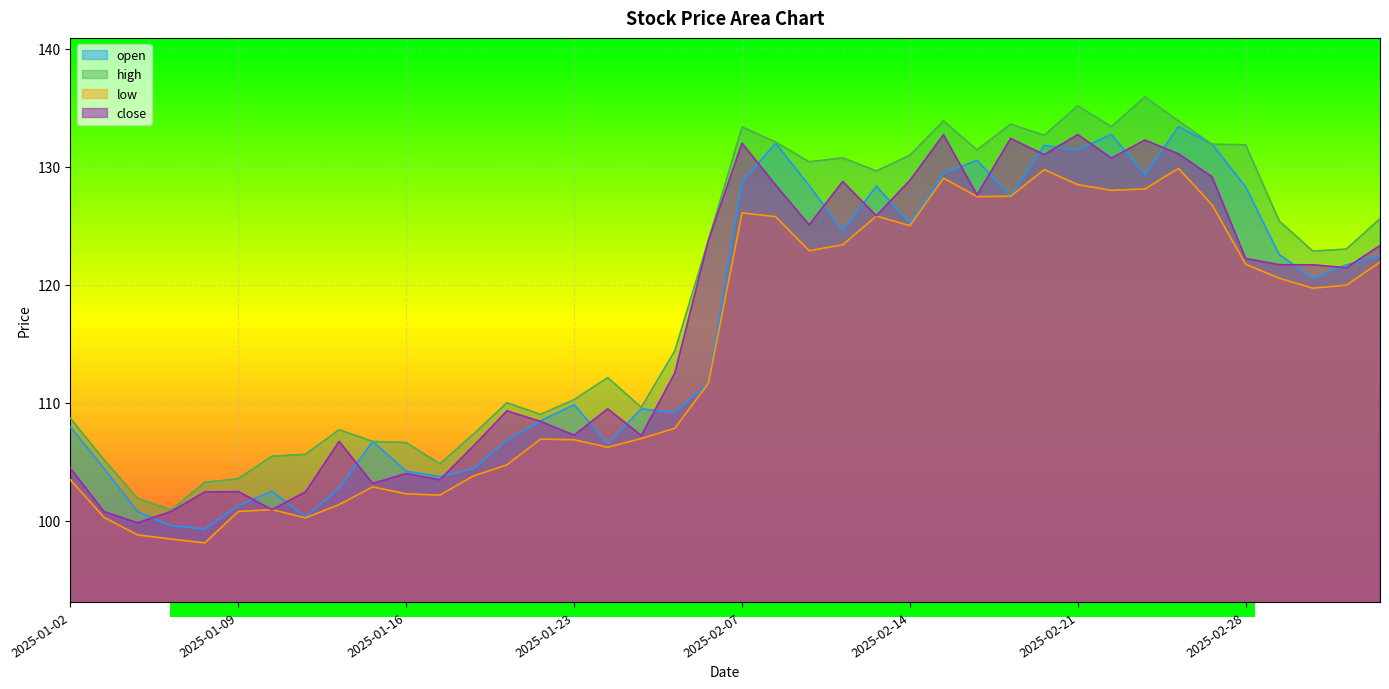

What are all the series names shown in the legend?

open, high, low, close